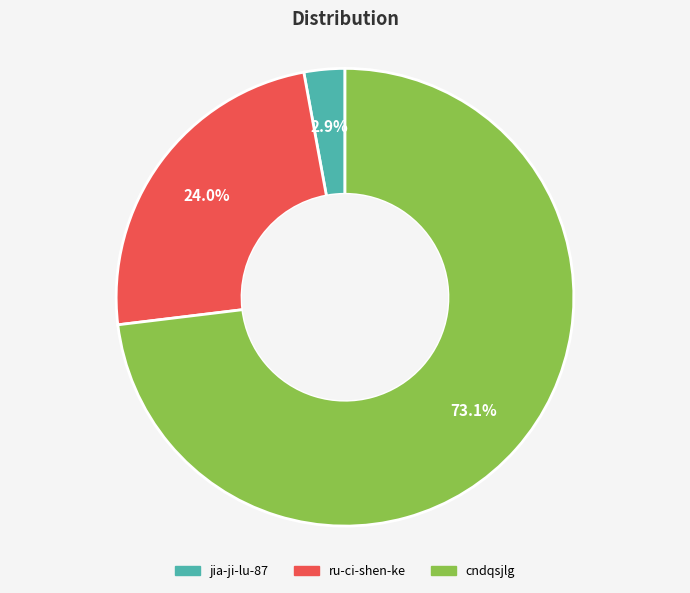

To the nearest percent, what is the difference between the largest and smallest slice percentages?

70%